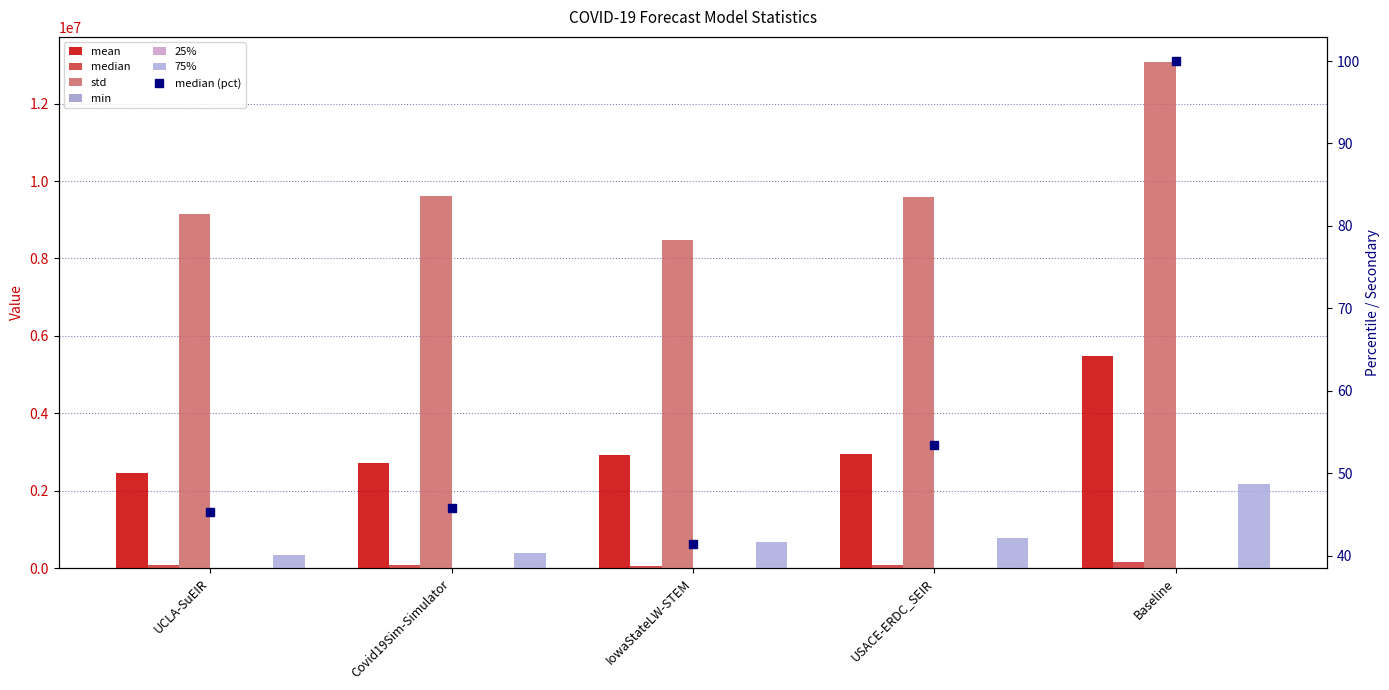

Which series has the widest spread of values?

std